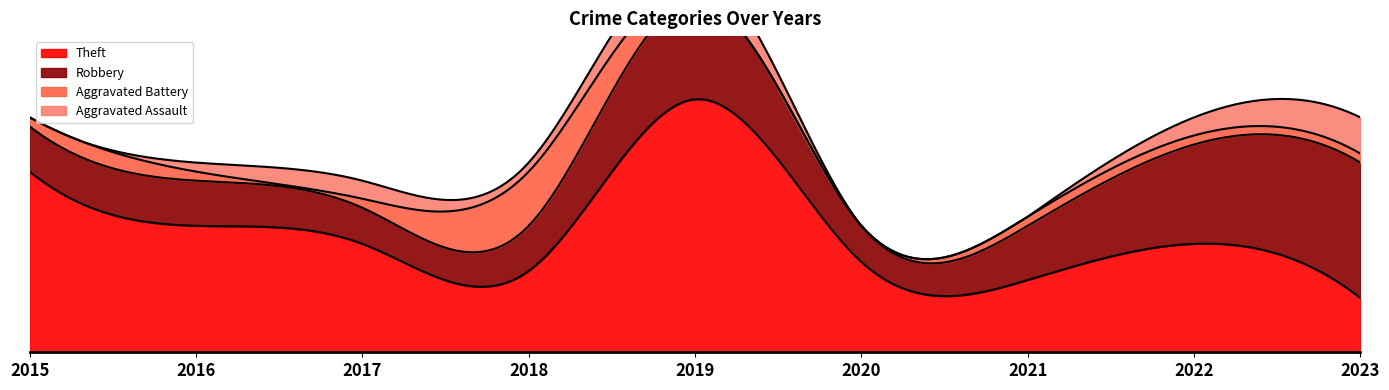

What are all the series names shown in the legend?

Theft, Robbery, Aggravated Battery, Aggravated Assault